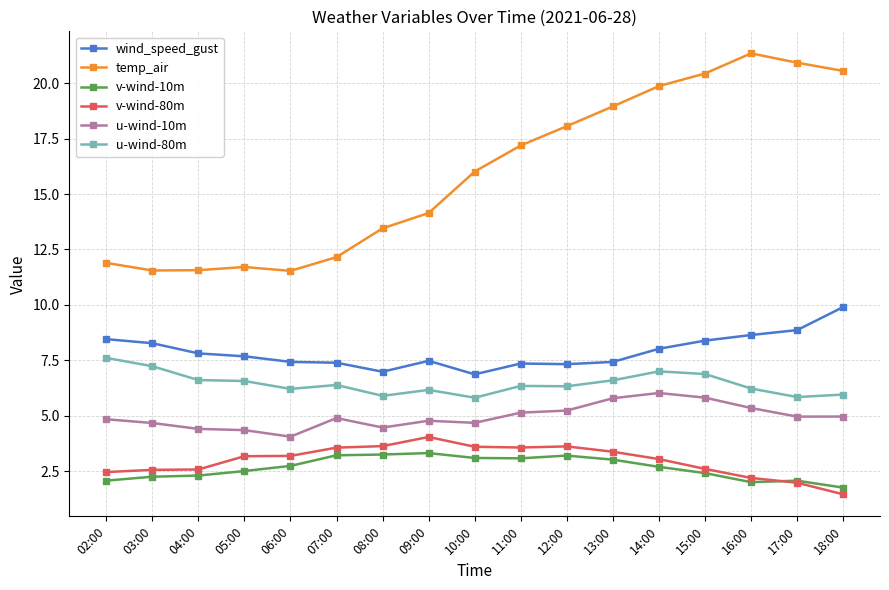

True or false: v-wind-80m and wind_speed_gust intersect in this chart.

False